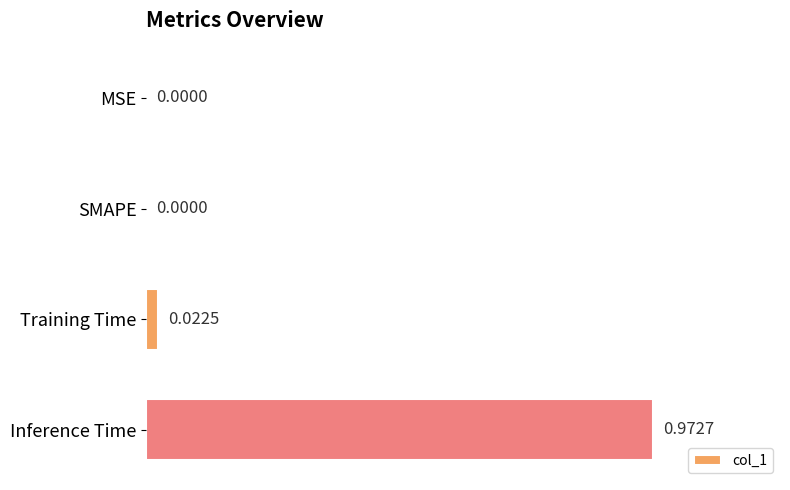

Which label corresponds to the largest value in the chart?

Inference Time